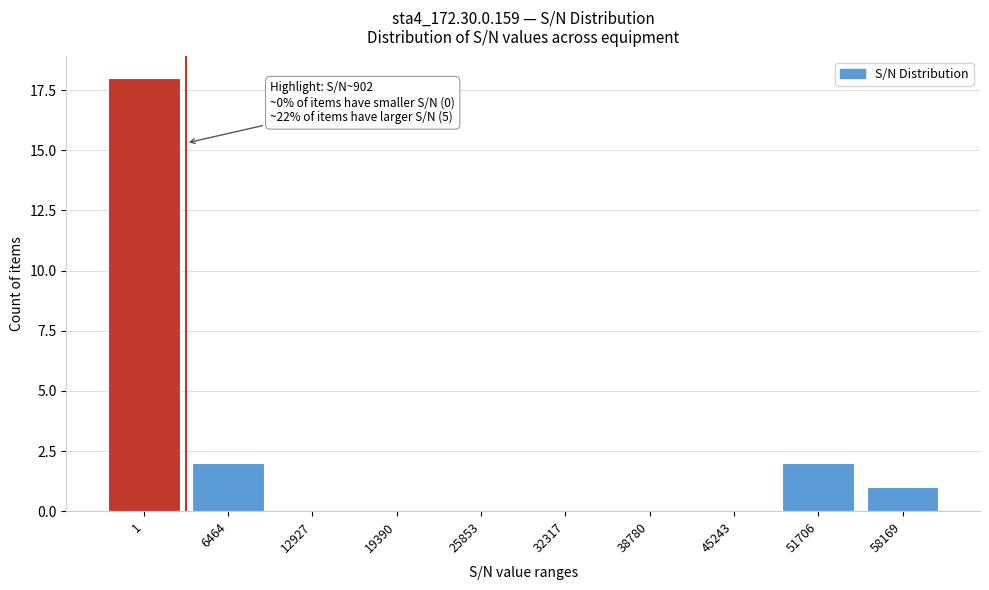

Reading left to right, transcribe all the data shown in this chart.

1=18	6464=2	12927=0	19390=0	25853=0	32317=0	38780=0	45243=0	51706=2	58169=1